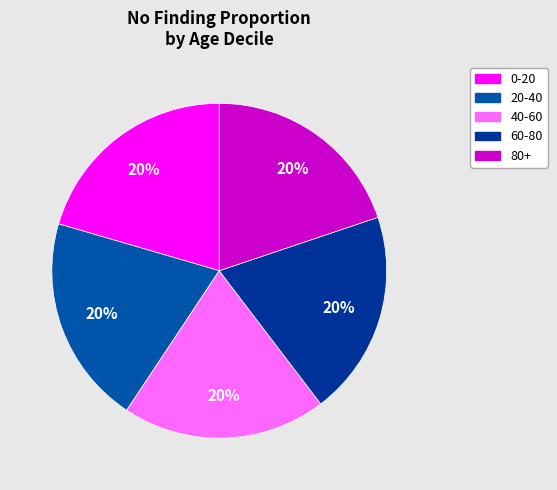

How many segments does this pie chart have?

5